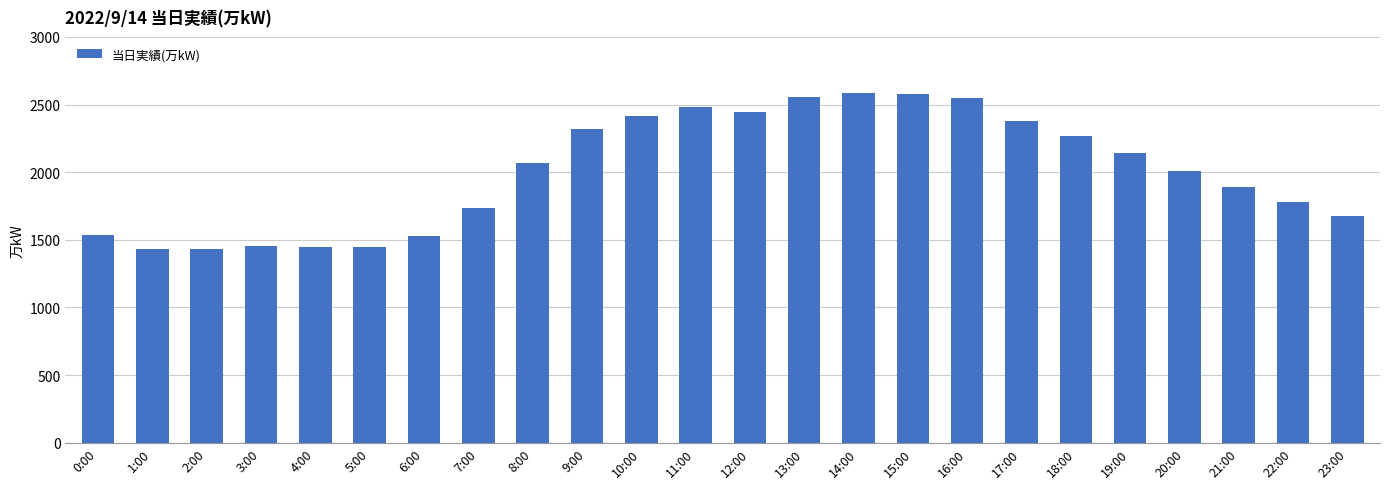

What is the label of the 6th bar from the right?

18:00